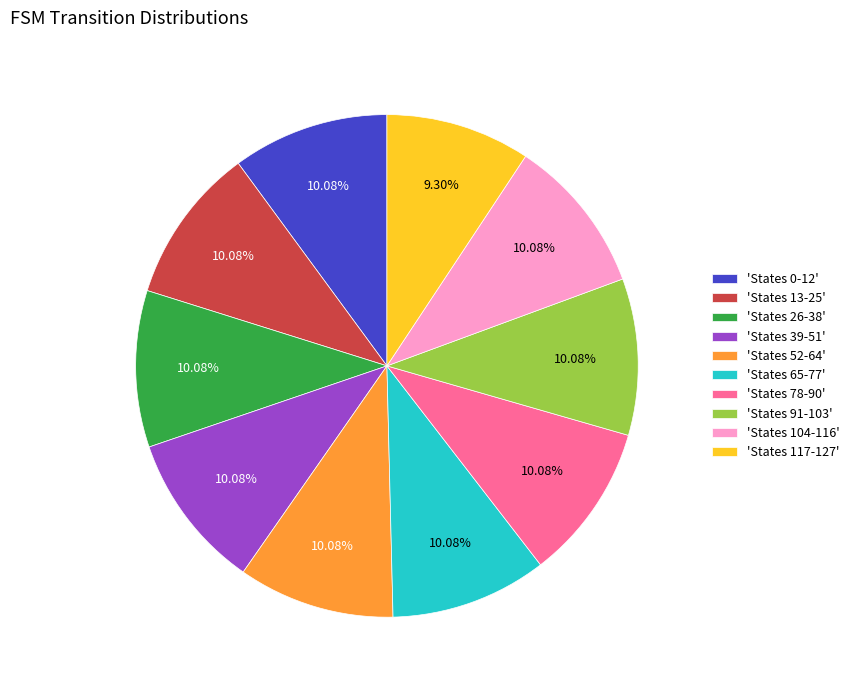

Does any single category account for the majority?

No